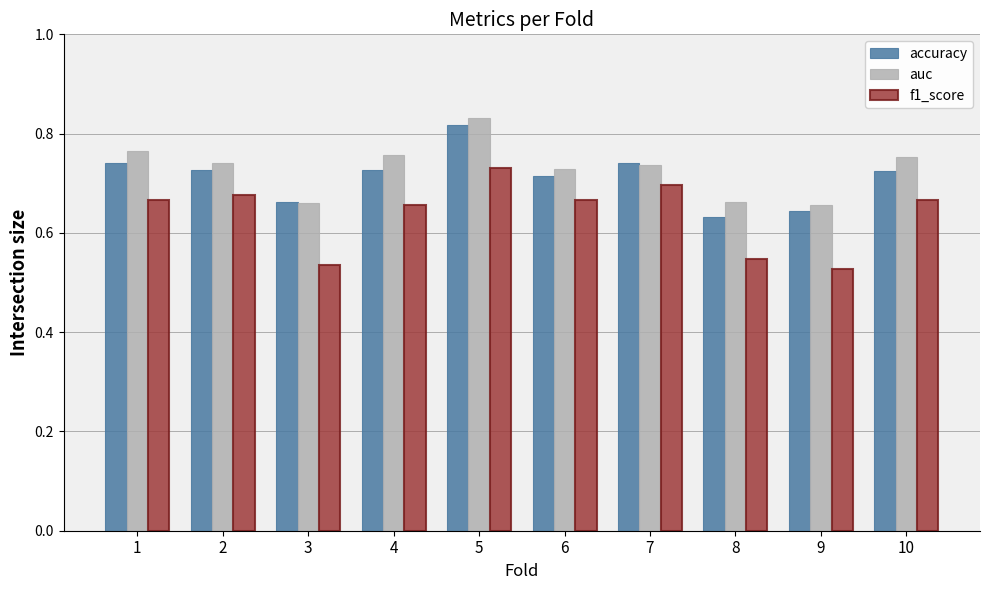

True or false: accuracy has a value of 0.7 at 4.

True